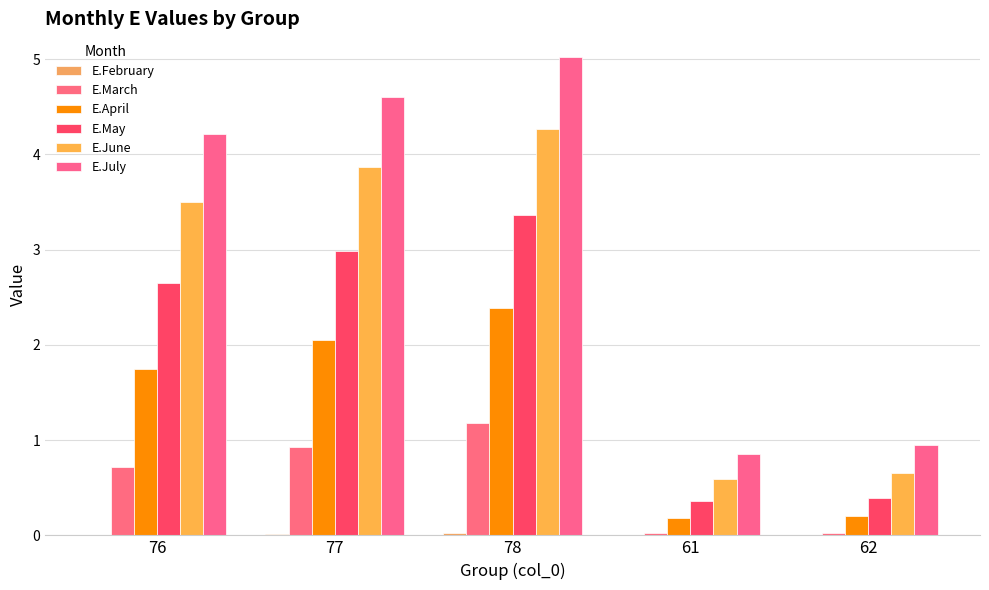

What is the value of the E.June bar at the 3rd from the left?

4.3